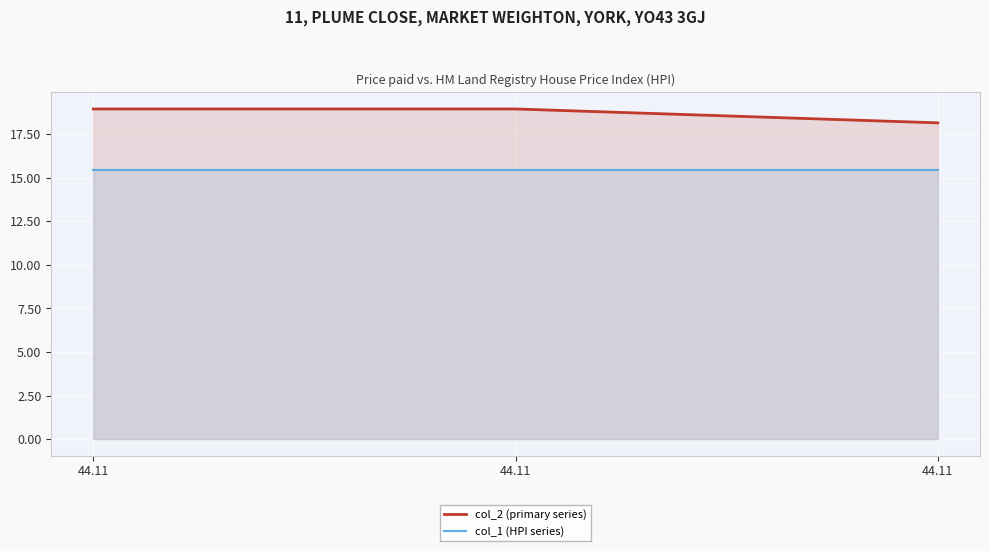

Reading left to right, extract all data points from this chart.

col_2 (primary series): 18.9	18.9	18.2
col_1 (HPI series): 15.4	15.4	15.4